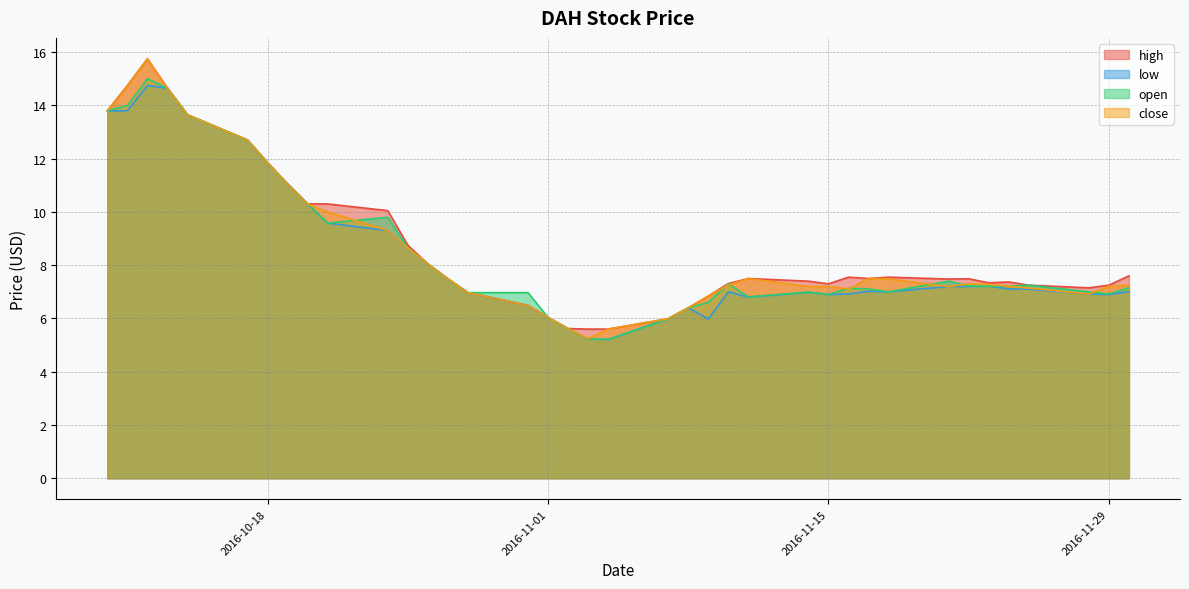

True or false: low and high cross at least once.

False